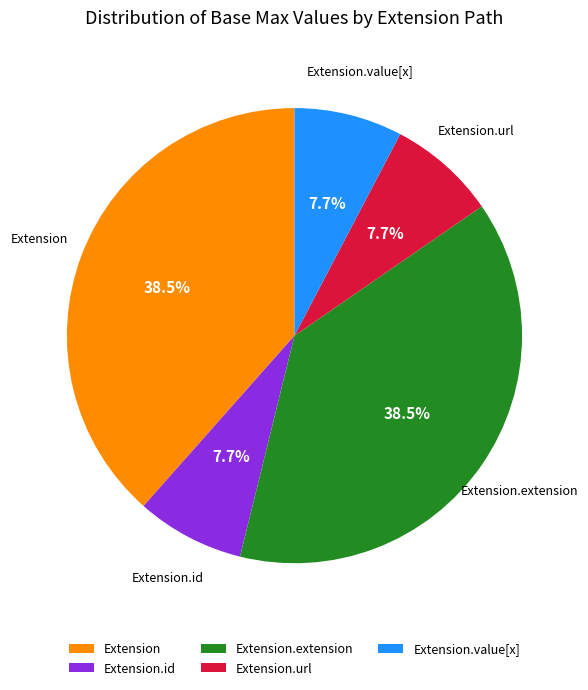

To the nearest percent, what is the average slice percentage?

20%